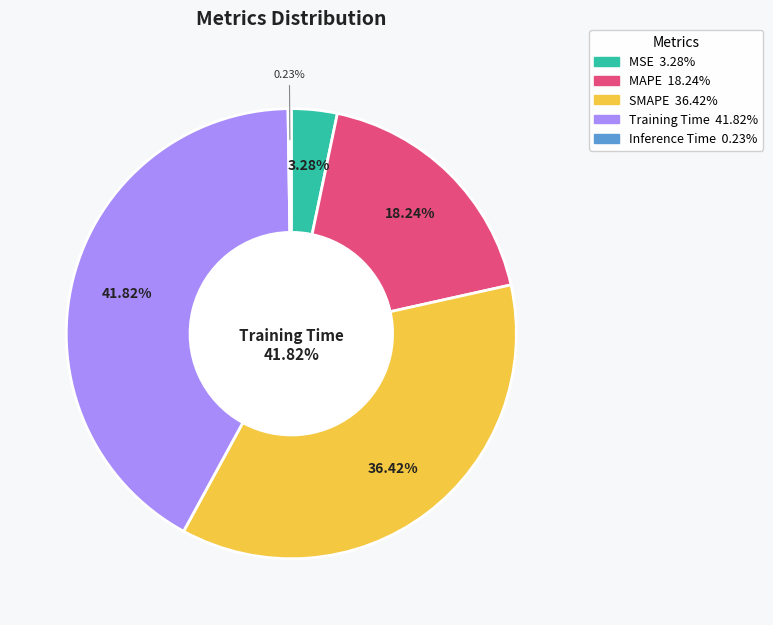

What percentage do MSE and SMAPE together represent?

39.7%